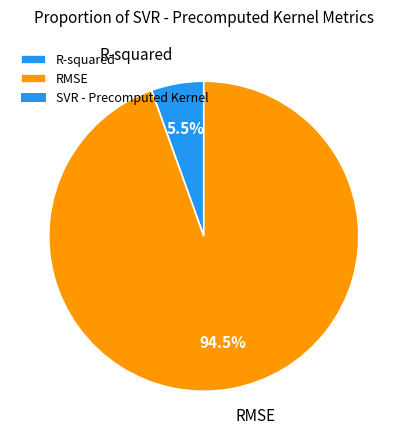

To the nearest percent, what is the difference between the largest and smallest slice percentages?

89%